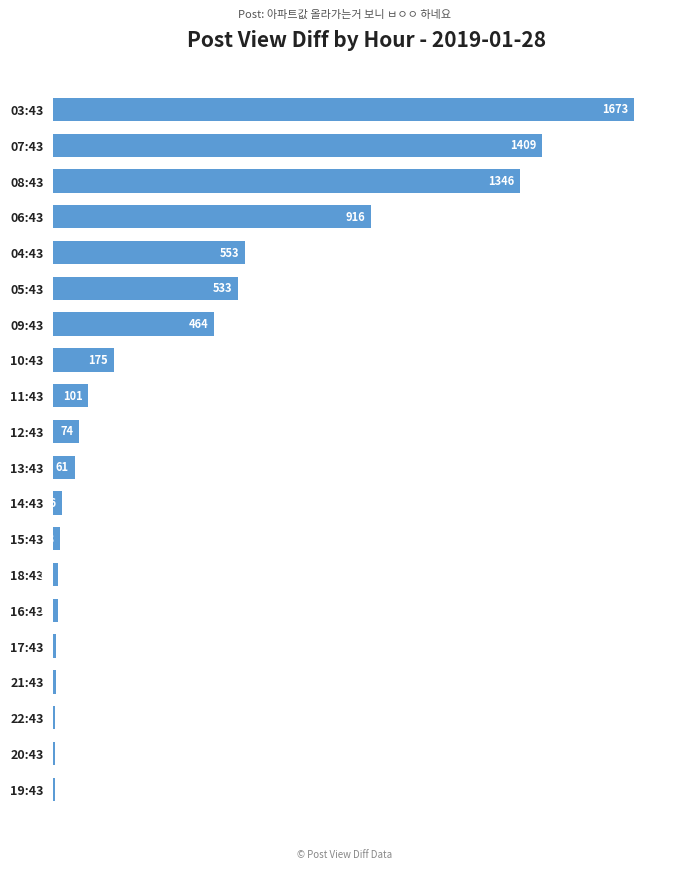

Which has a higher value, 06:43 or 22:43?

06:43